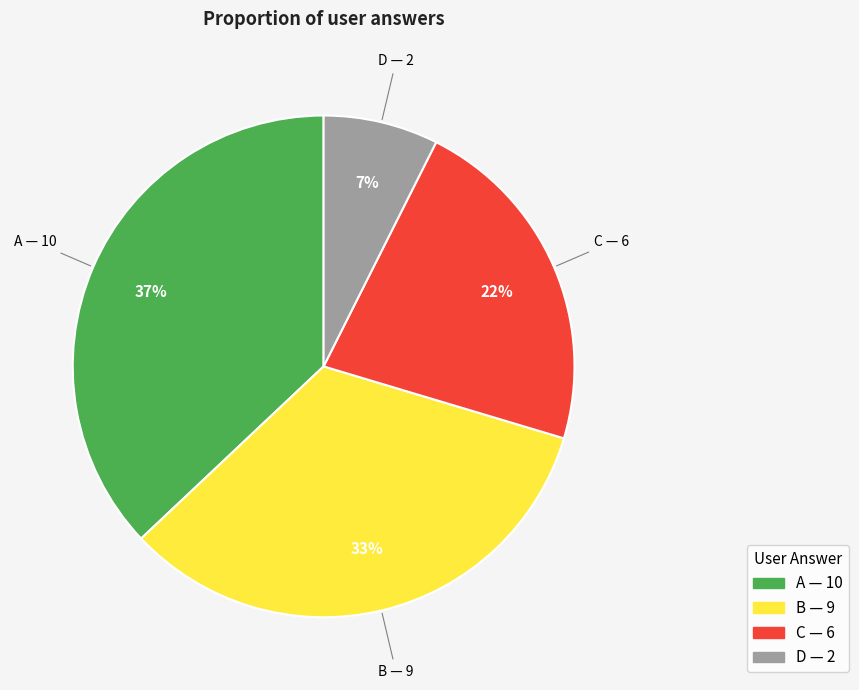

Is there a majority slice in this chart?

No